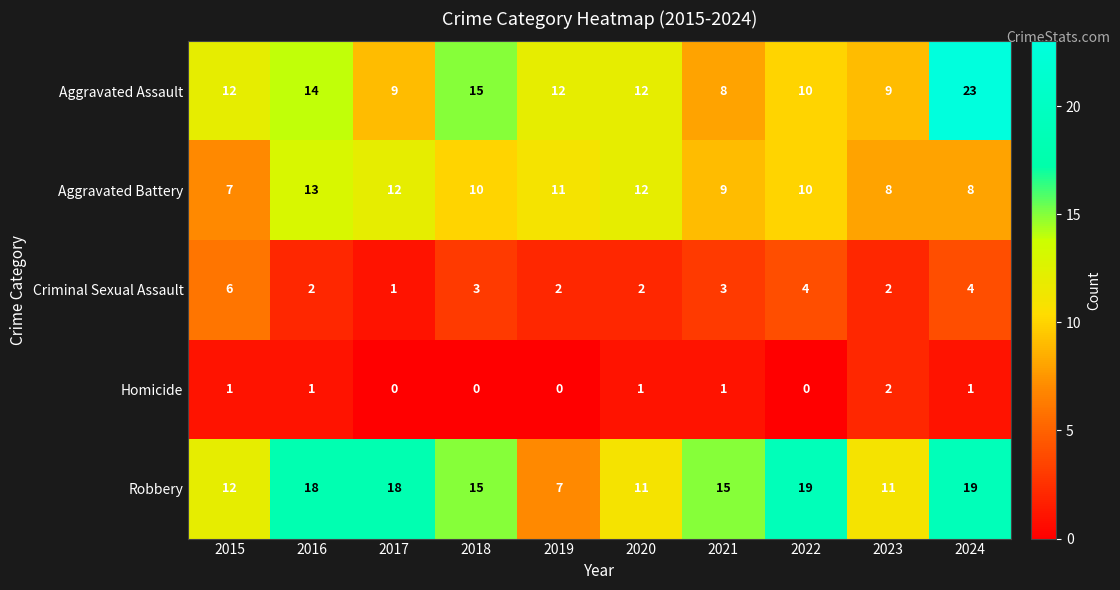

What is the maximum value shown in the chart?

23